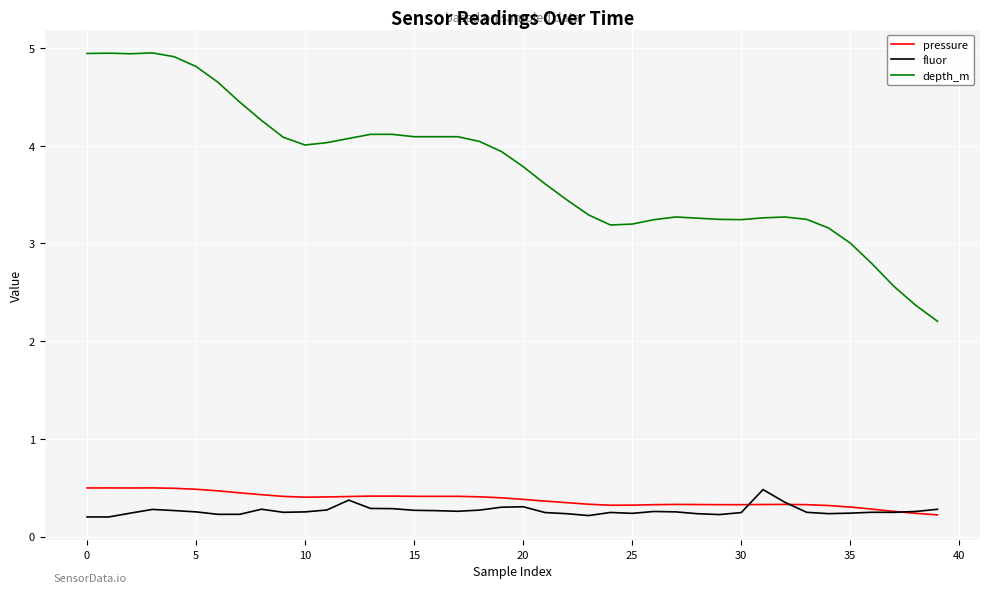

True or false: pressure and fluor cross at least once.

True